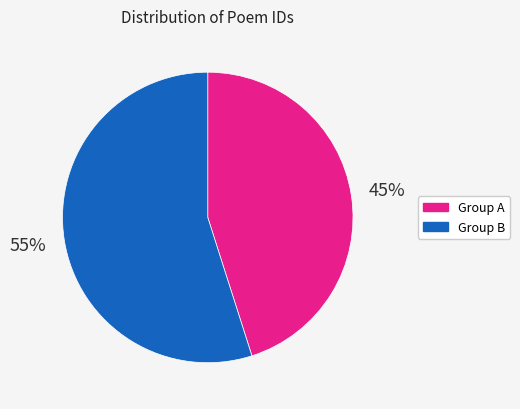

Between Group B and Group A, which is larger?

Group B